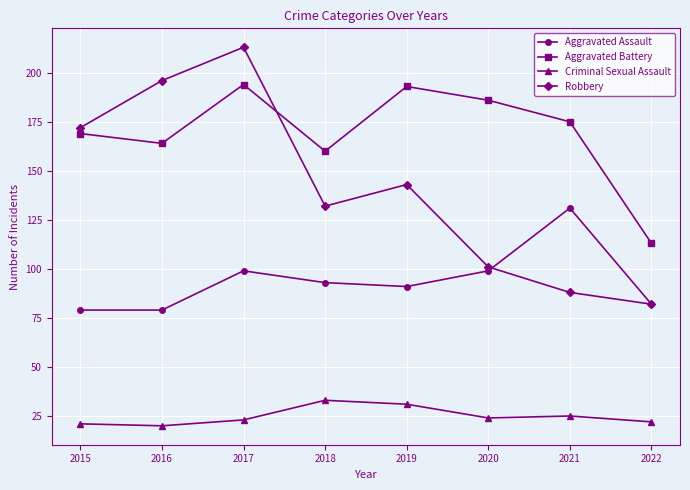

Is it true that Robbery equals 124 at 2021?

False